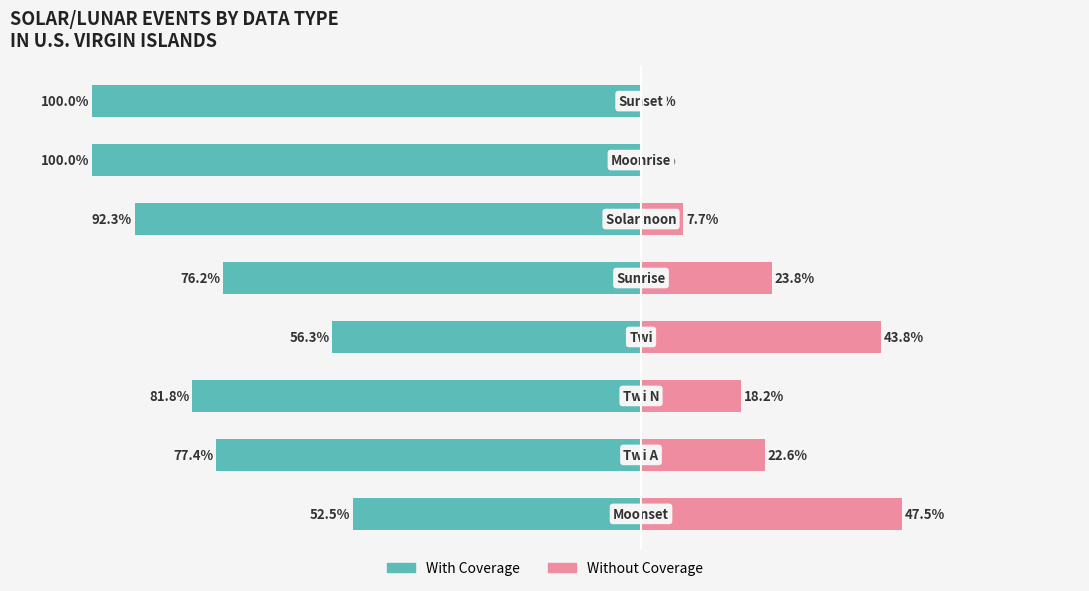

What is the sum of all Without Coverage values?

163.6